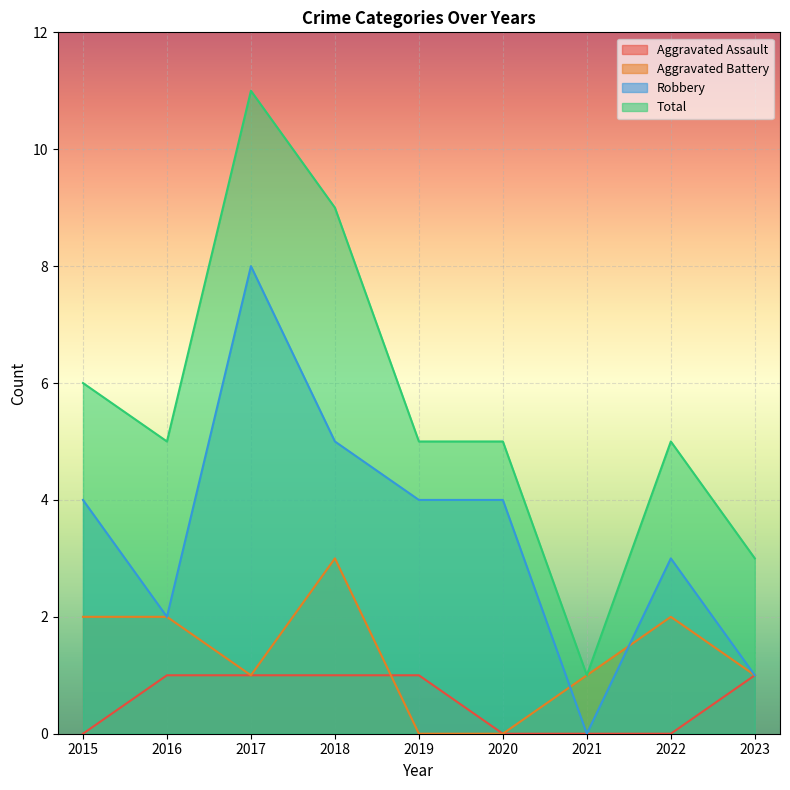

Which series has the largest range (max minus min)?

Total